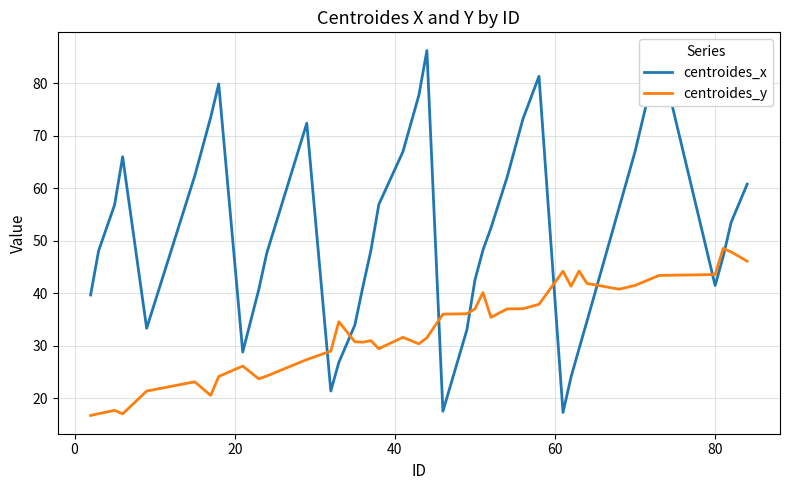

Which series has the largest range (max minus min)?

centroides_x